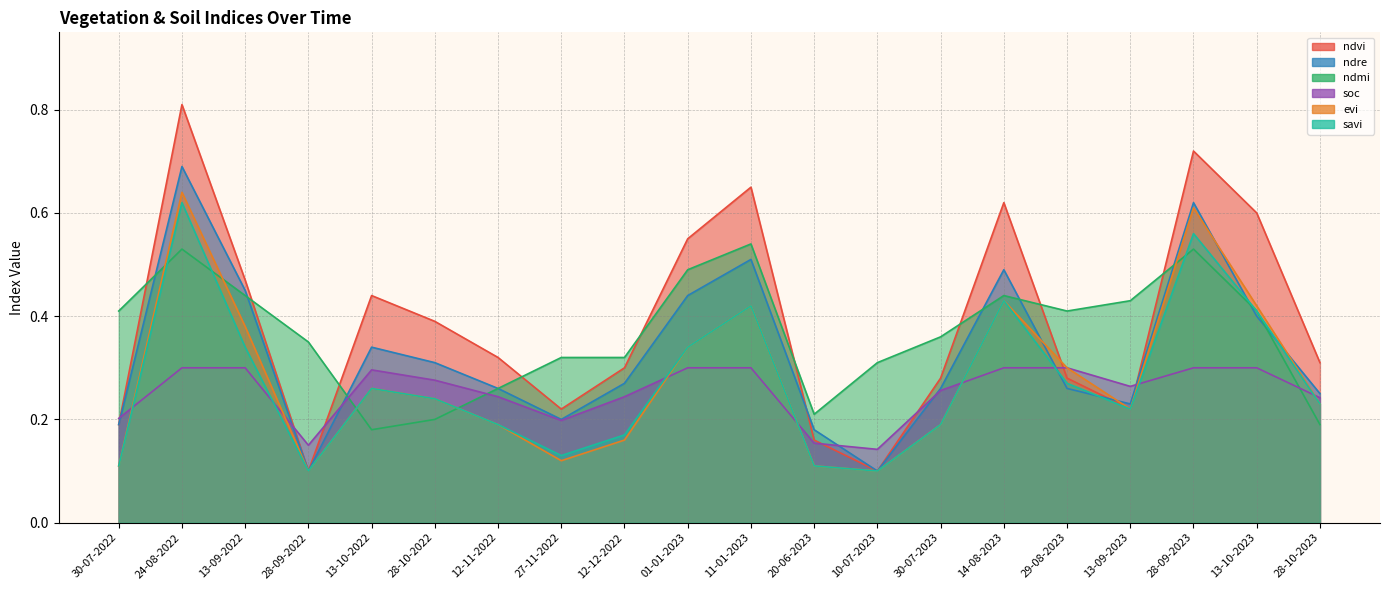

True or false: ndre has more than 0 points higher than both neighbors.

True